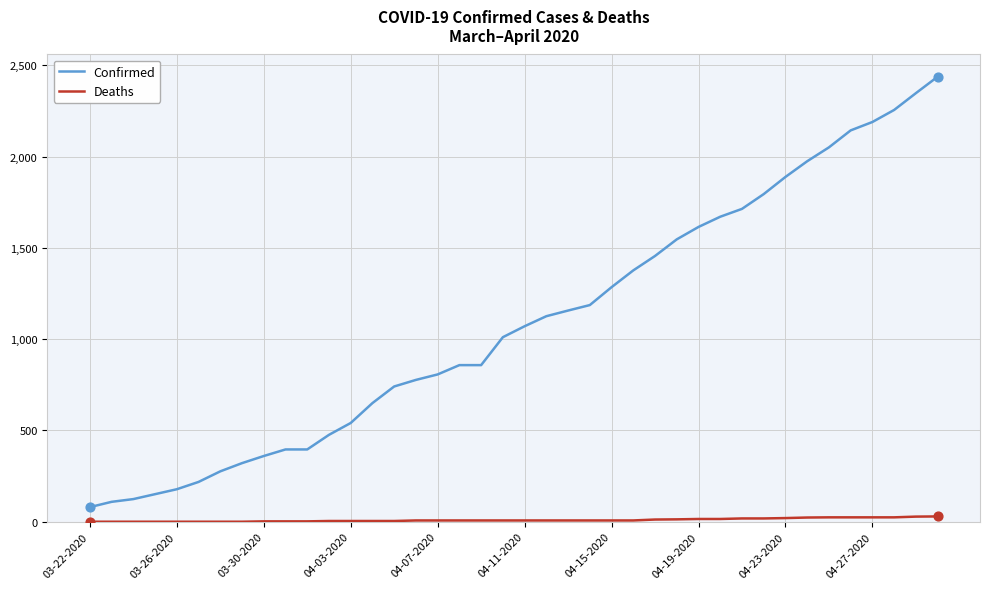

Which series has the largest total across all categories?

Confirmed